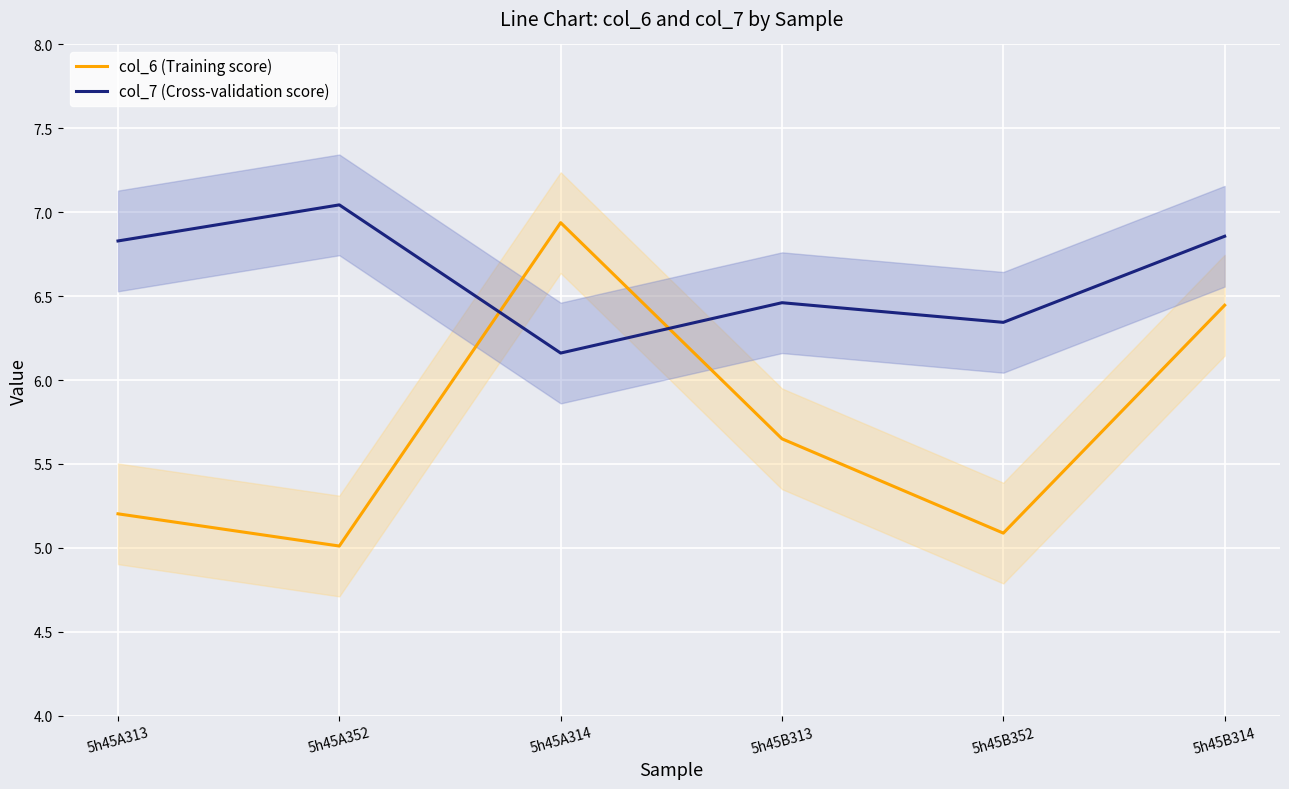

Read the col_7 (Cross-validation score) value at 5h45B352.

6.3